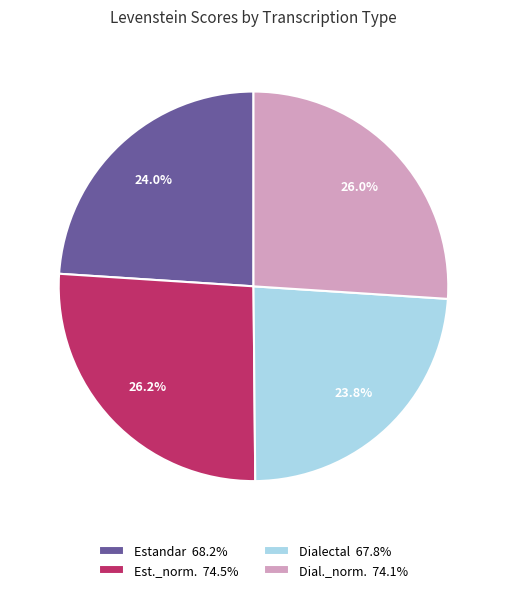

Does any single category account for the majority?

No